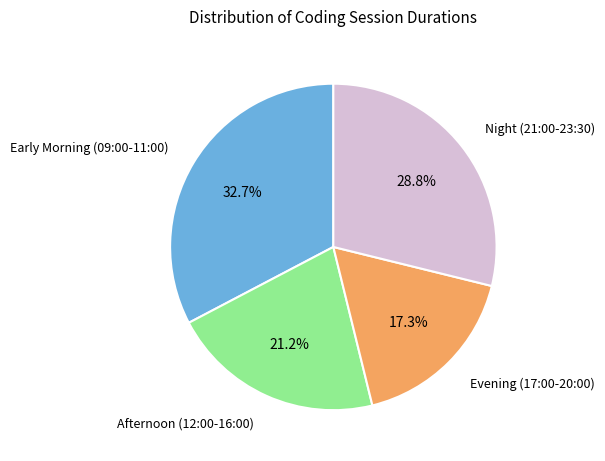

To the nearest percent, what is the difference between the largest and smallest slice percentages?

15%